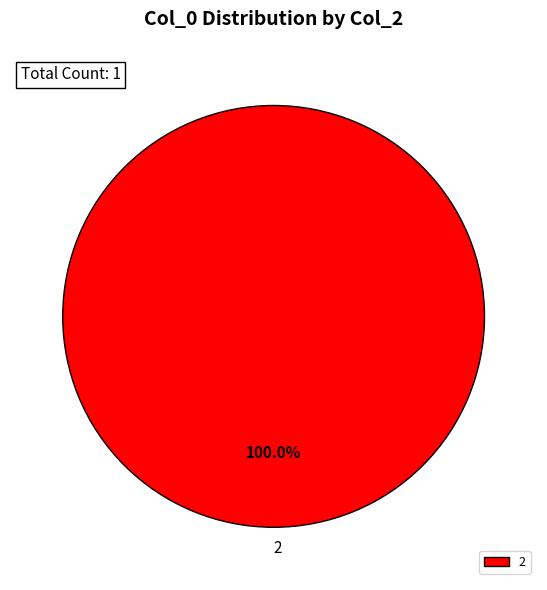

Count the number of slices in the pie.

1